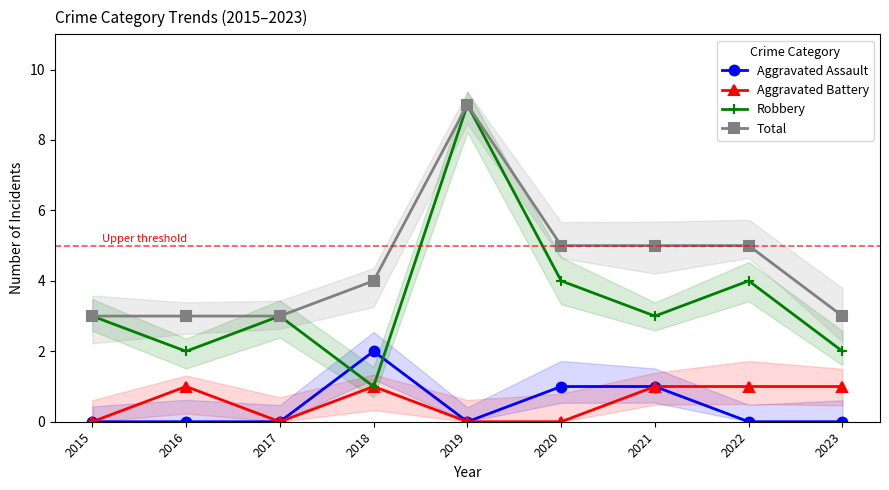

Reading left to right, list all the values displayed in this chart.

Aggravated Assault: 0	0	0	2	0	1	1	0	0
Aggravated Battery: 0	1	0	1	0	0	1	1	1
Robbery: 3	2	3	1	9	4	3	4	2
Total: 3	3	3	4	9	5	5	5	3